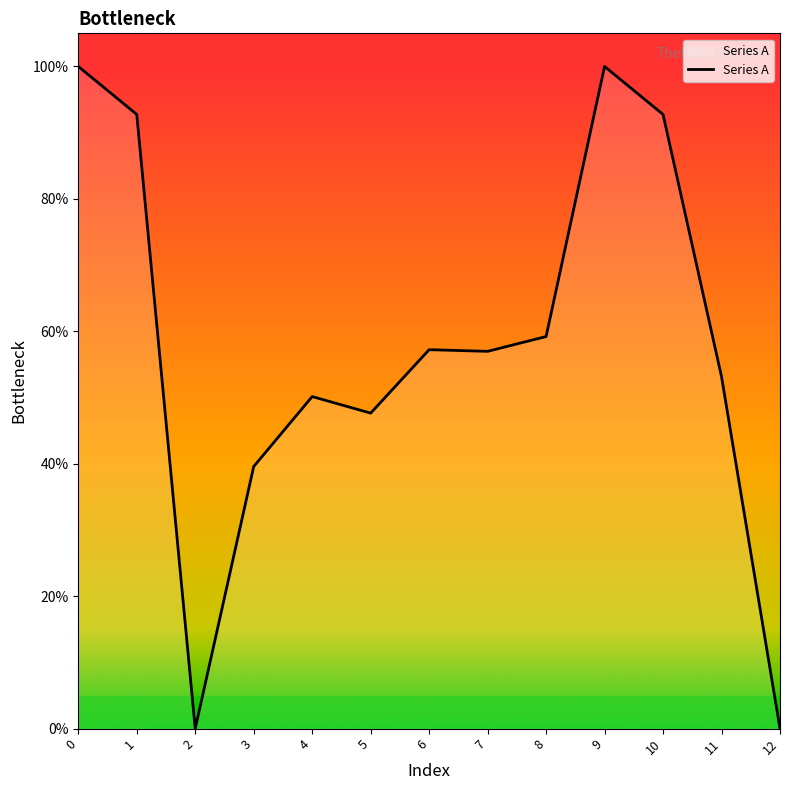

The chart shows a value of 0.0 at 2. True or false?

True